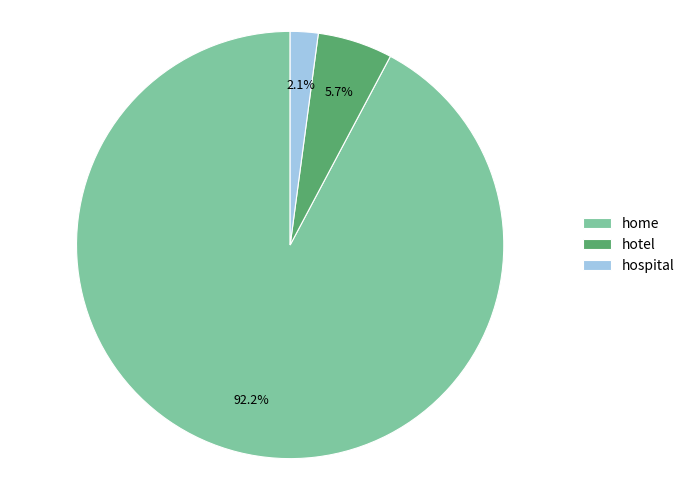

To the nearest percent, what percentage of the pie is hospital?

2%